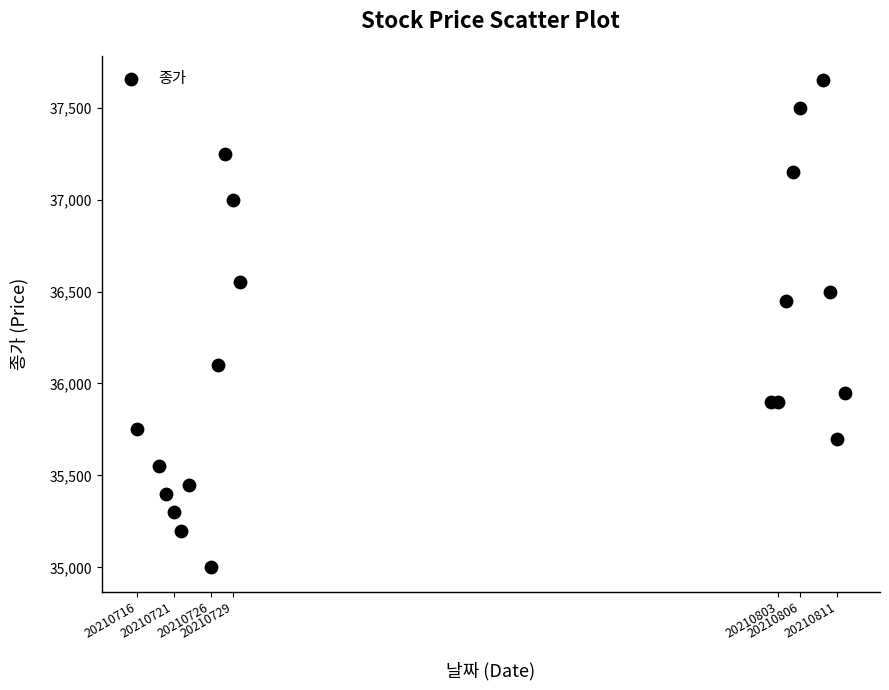

What Y value in the scatter plot is closest to 36325?

36450